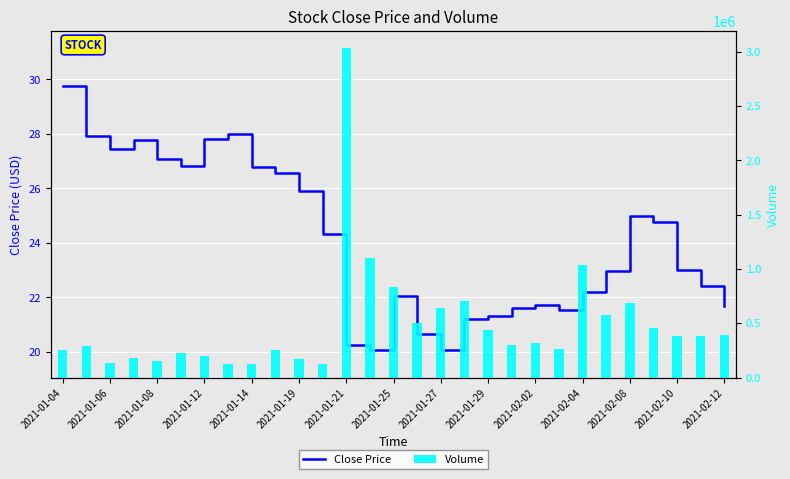

What is the maximum value shown in the chart?

29.8